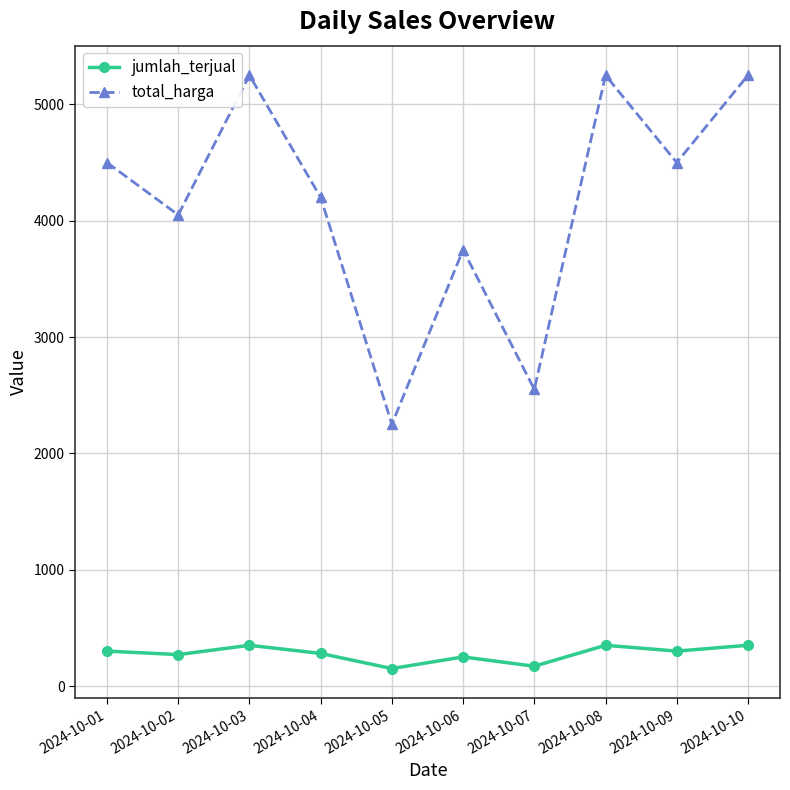

What is the value of the jumlah_terjual point at the 8th from the left?

350